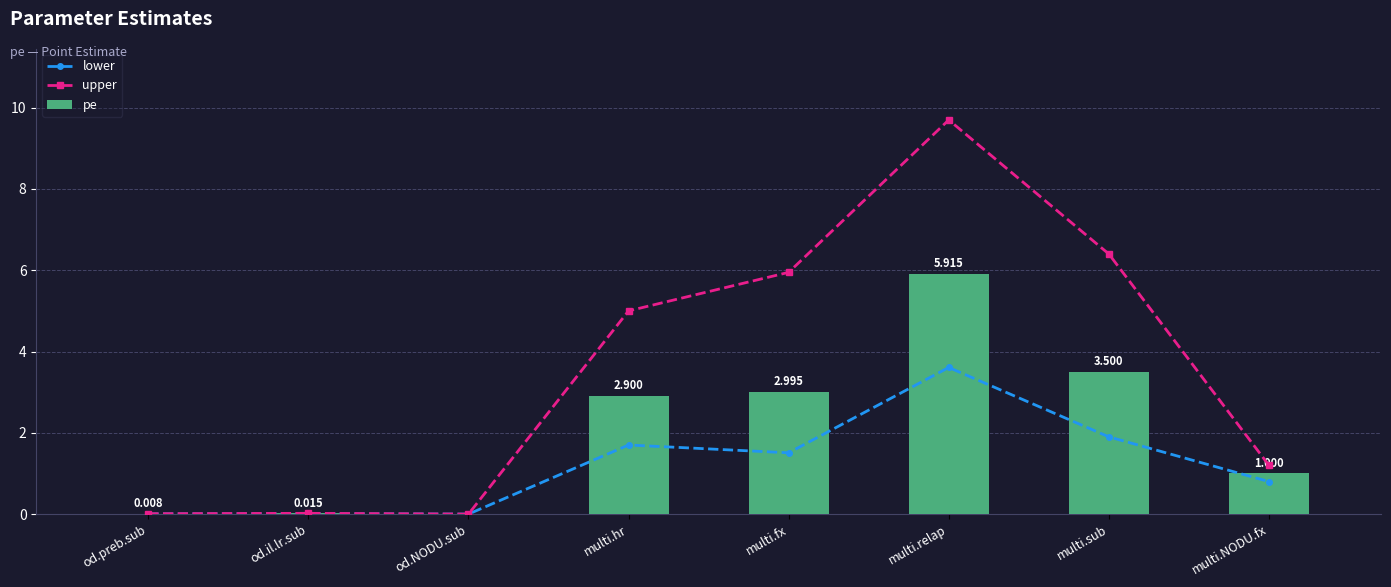

At which label does pe reach its minimum?

od.NODU.sub